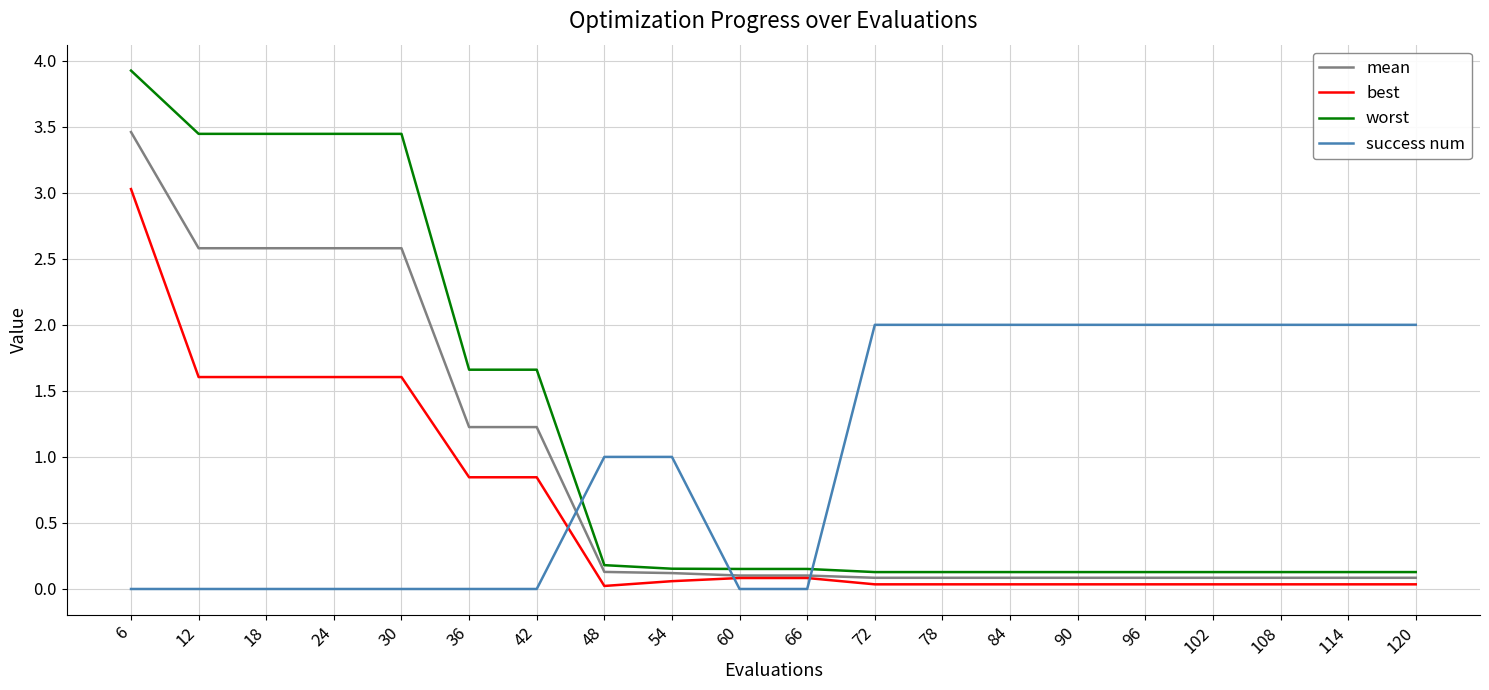

Between 36 and 78, which series saw the biggest shift?

success num